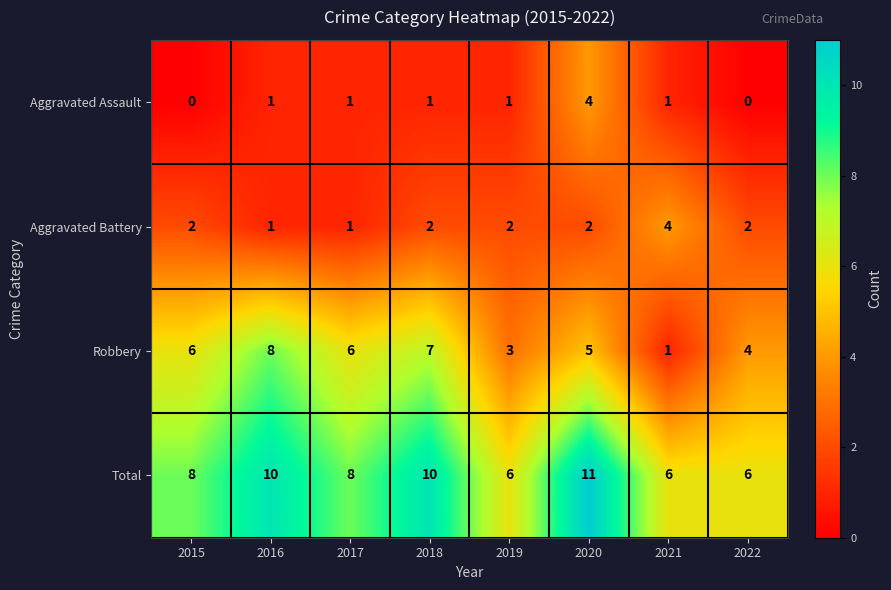

Is it true that Total equals 11 at 2017?

False